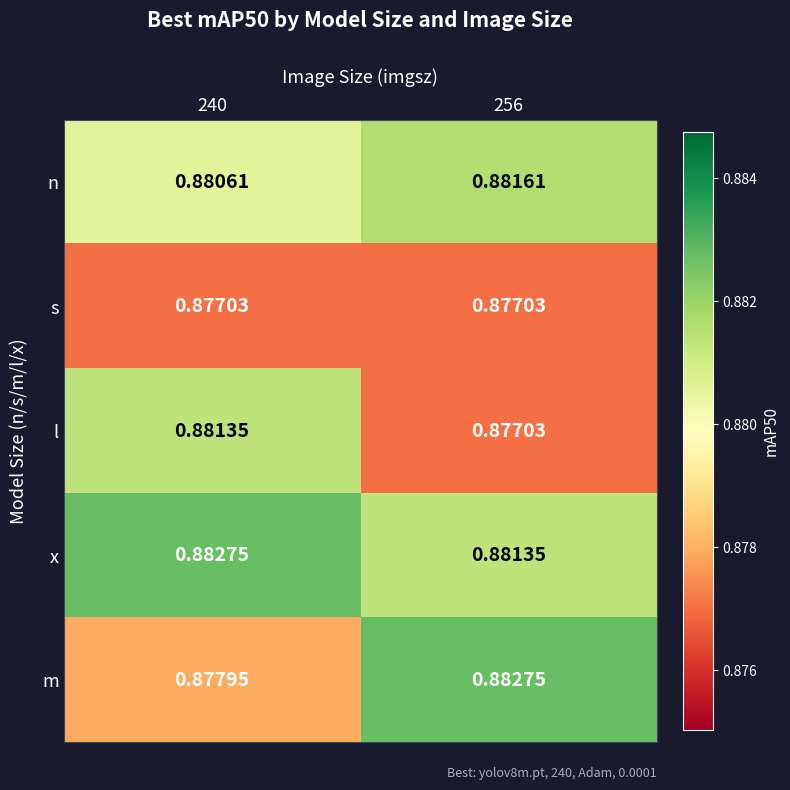

Is the value of x at 240 greater than the value of n at 256?

Yes